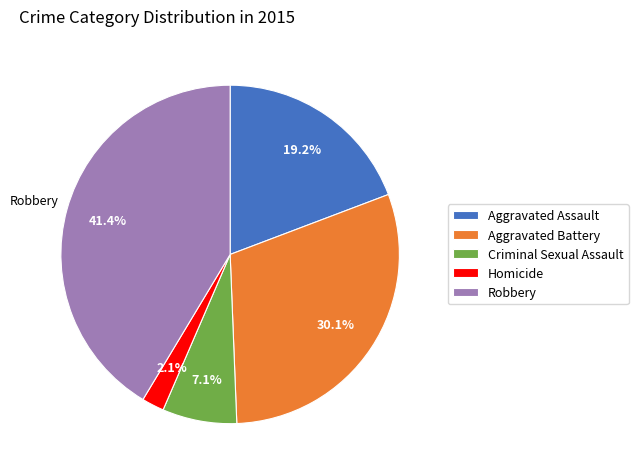

To the nearest percent, what portion does Homicide represent?

2%